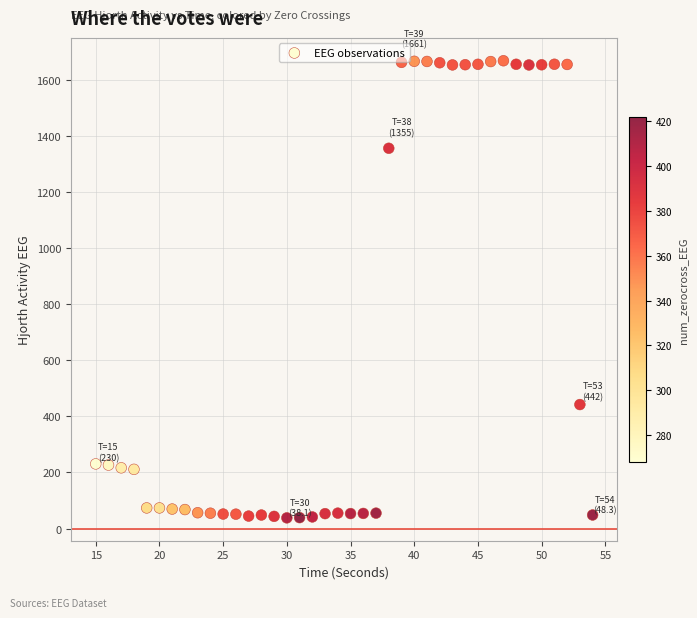

What is the range of Y values (max minus min)?

1629.0